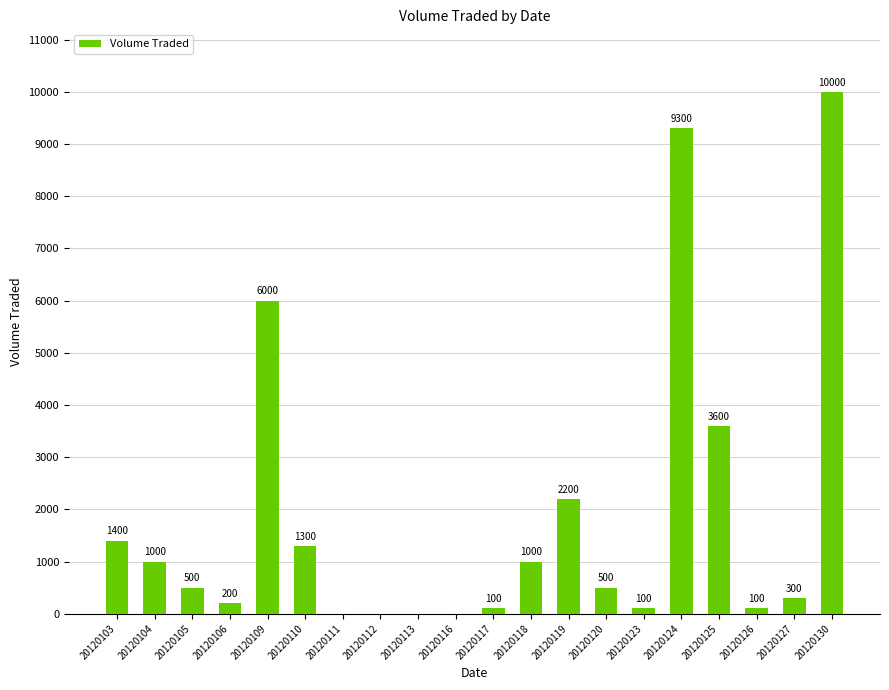

At which category does the chart reach its peak across all series?

20120130